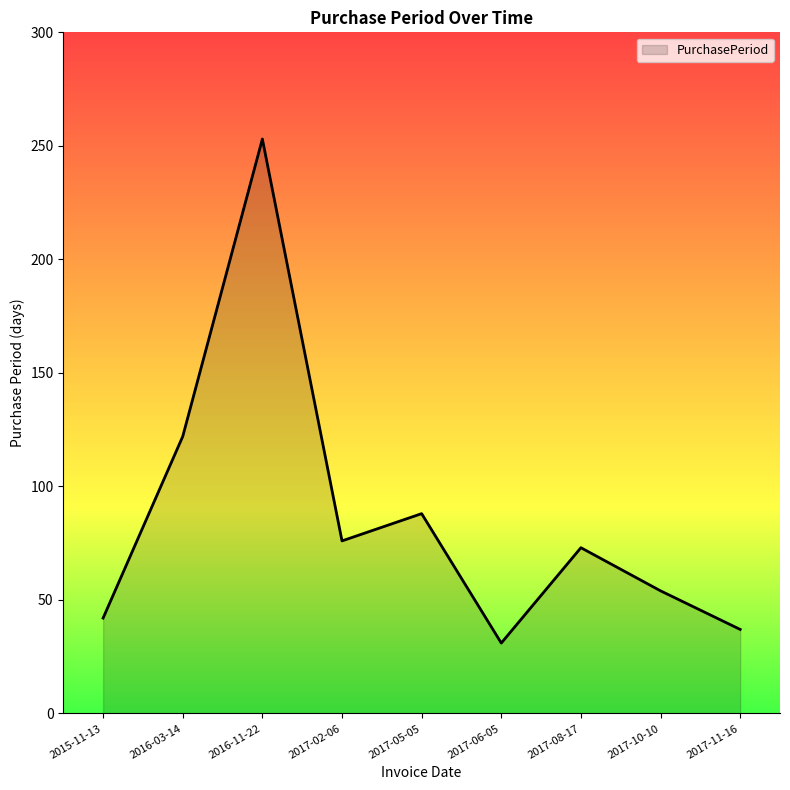

At which label does the data first exceed 73?

2016-03-14